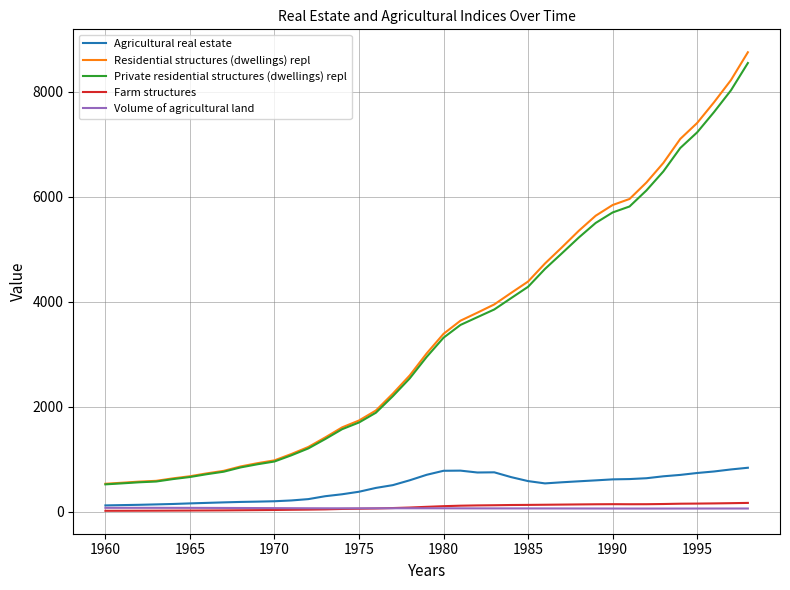

Which series has the largest range (max minus min)?

Residential structures (dwellings) repl